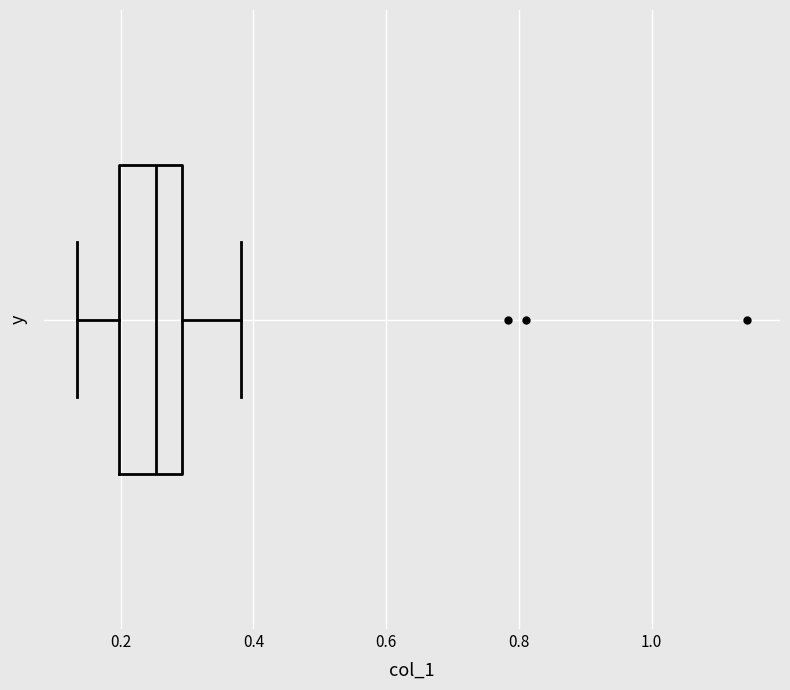

Where does the median line of the box sit on the x-axis? The values are not printed on the chart, so give them approximately, as read against the axis.

0.26